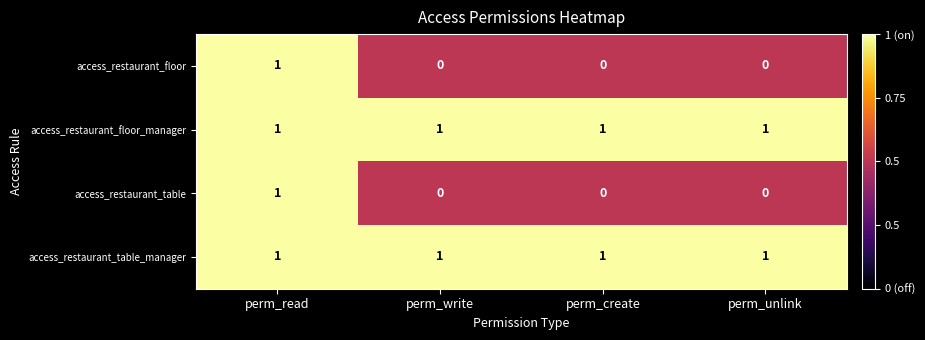

Reading left to right, what are all the values shown in this chart?

access_restaurant_floor: 1	0	0	0
access_restaurant_floor_manager: 1	1	1	1
access_restaurant_table: 1	0	0	0
access_restaurant_table_manager: 1	1	1	1